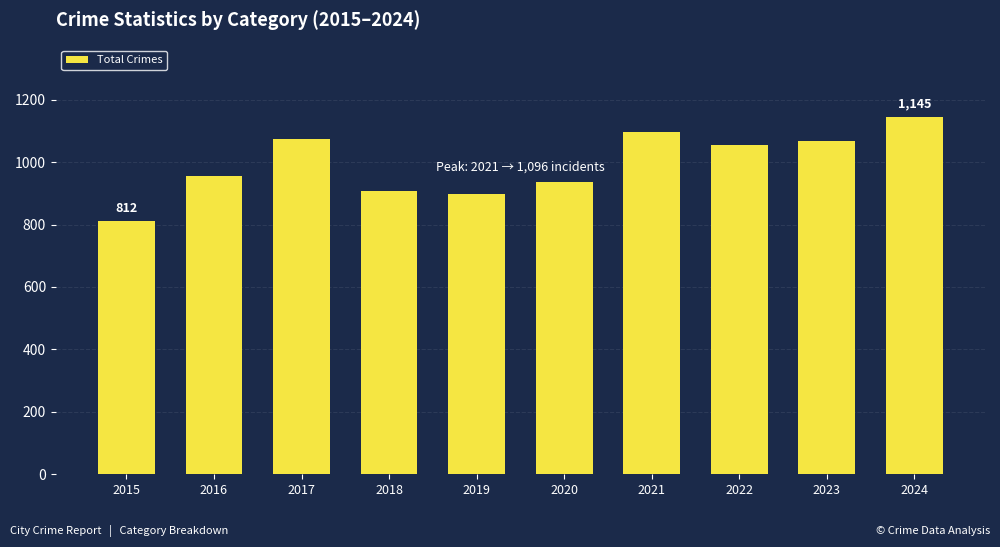

Does the chart contain any negative values?

No